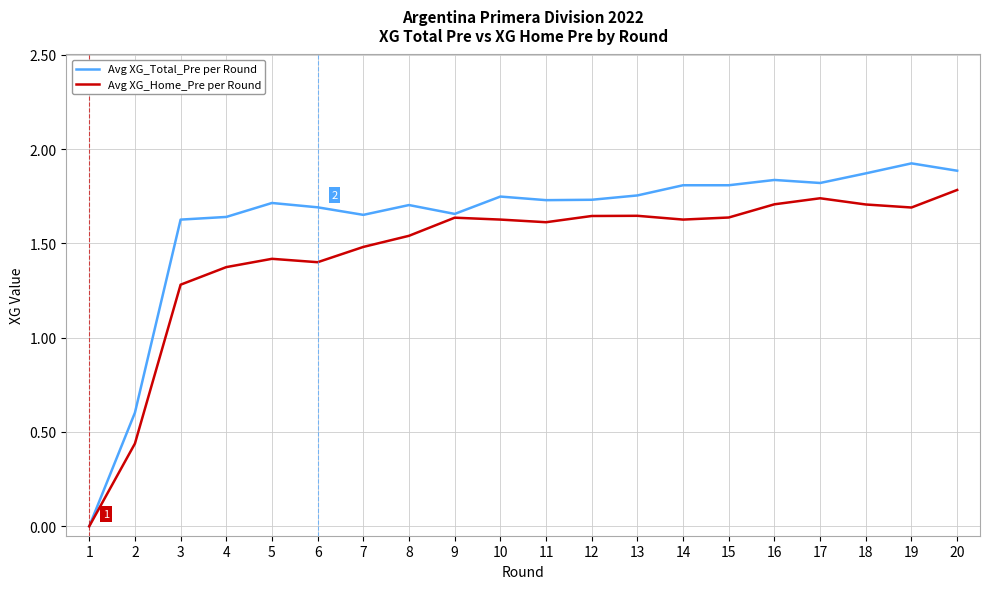

What is the sum of all Avg XG_Total_Pre per Round values?

32.2